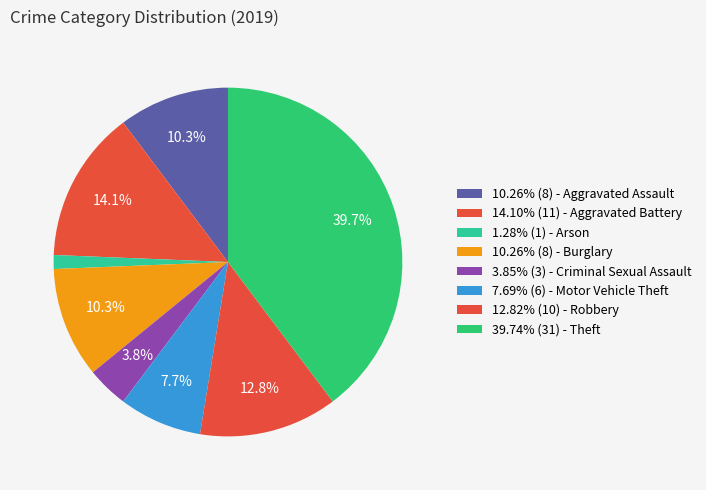

Count the number of slices in the pie.

8